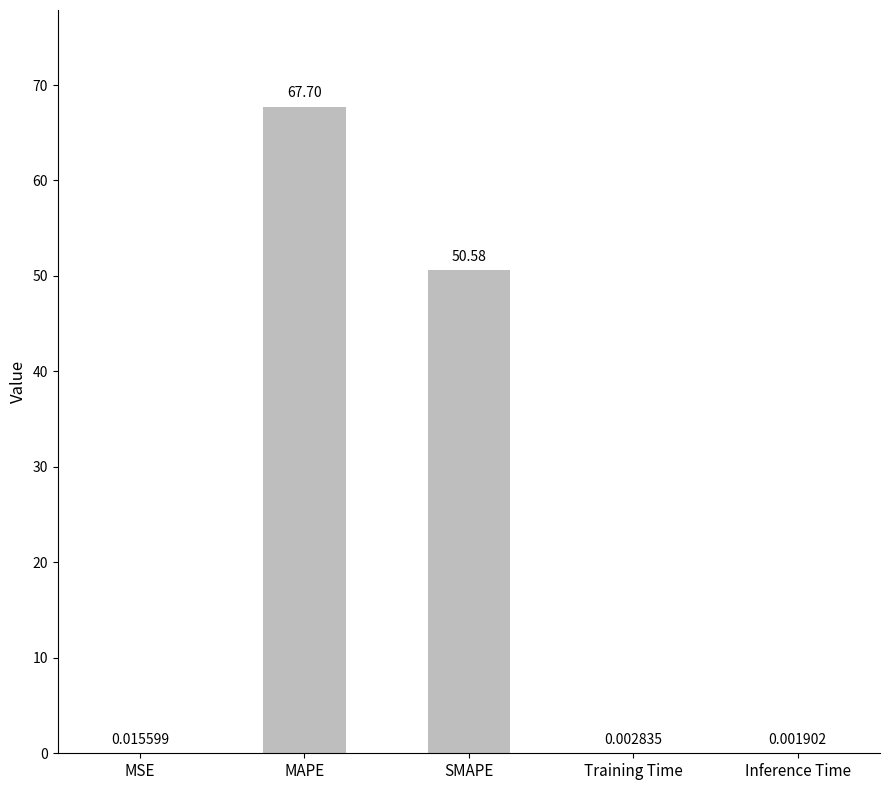

Are the bars horizontal?

No